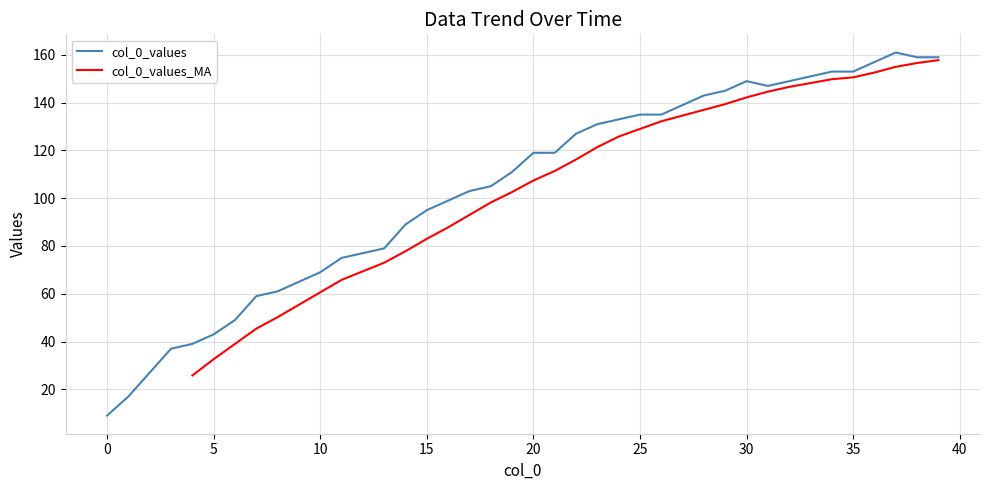

What is the minimum value shown in the chart?

9